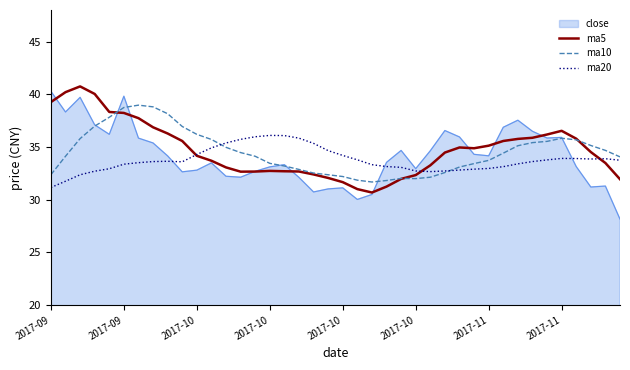

Which series has the widest spread of values?

close